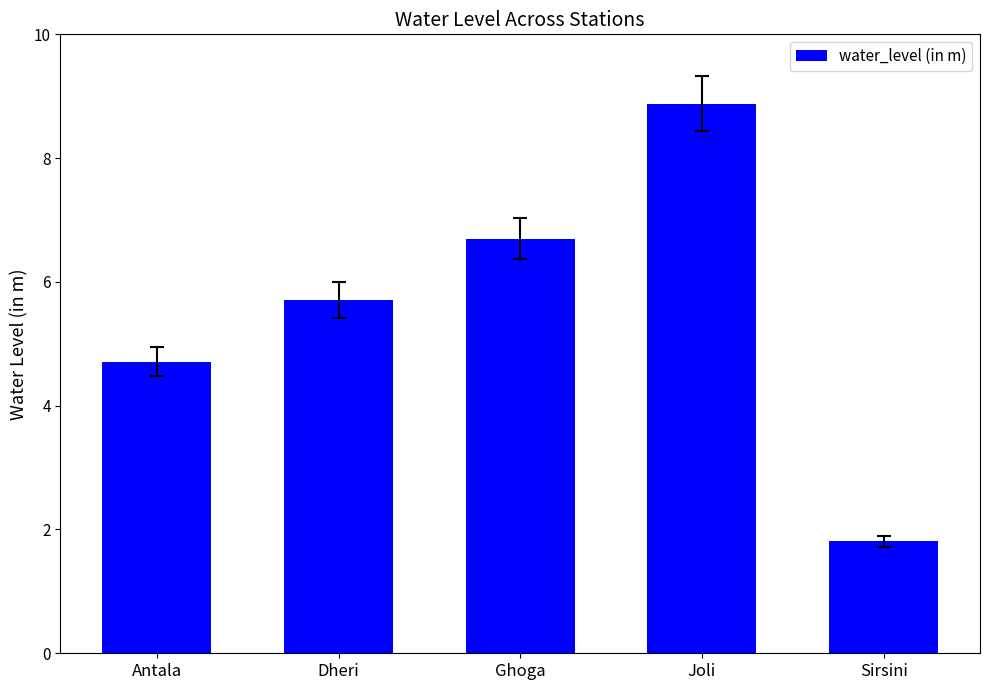

Reading right to left, list all the values displayed in this chart.

Sirsini=1.8	Joli=8.9	Ghoga=6.7	Dheri=5.7	Antala=4.7